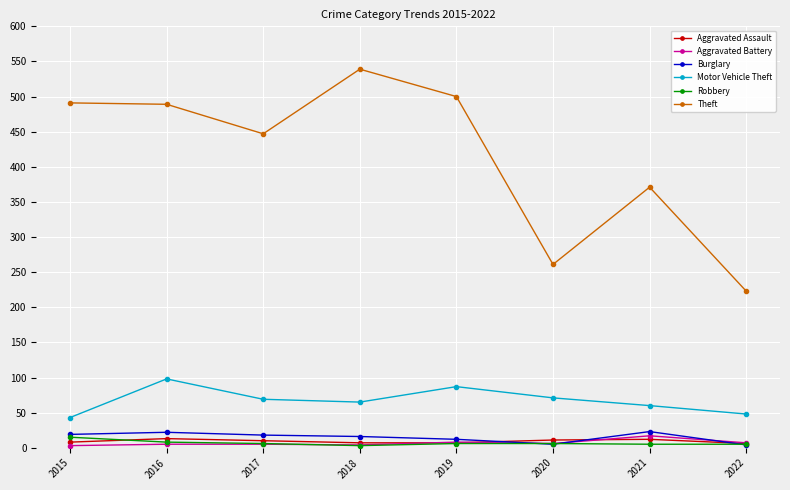

What is the greatest value displayed?

539